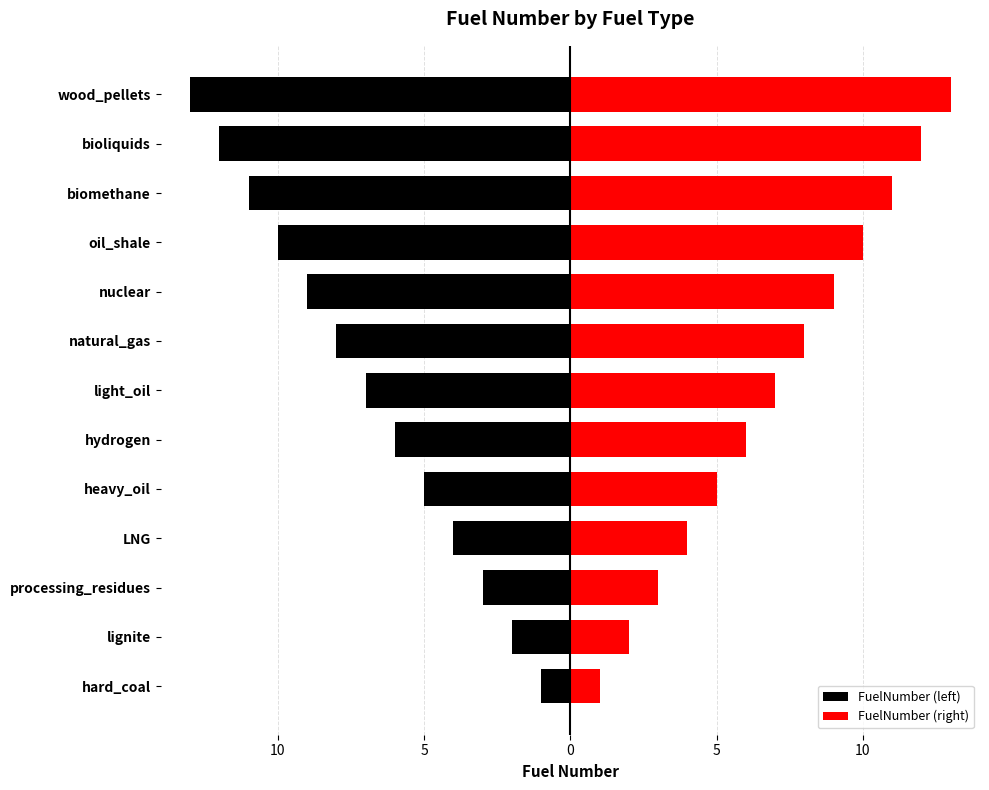

Rank the series by their average value, from highest to lowest.

FuelNumber (right), FuelNumber (left)